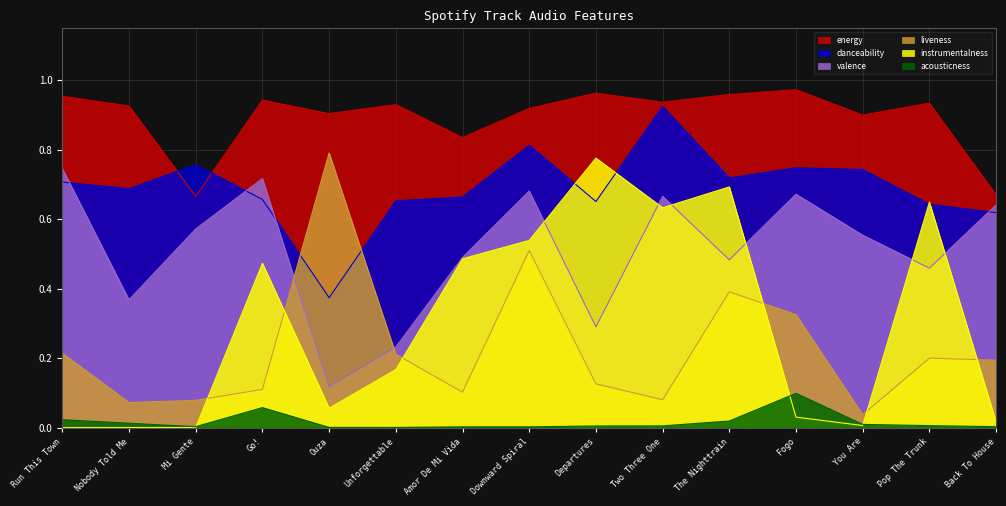

How many lines are shown in the chart?

6